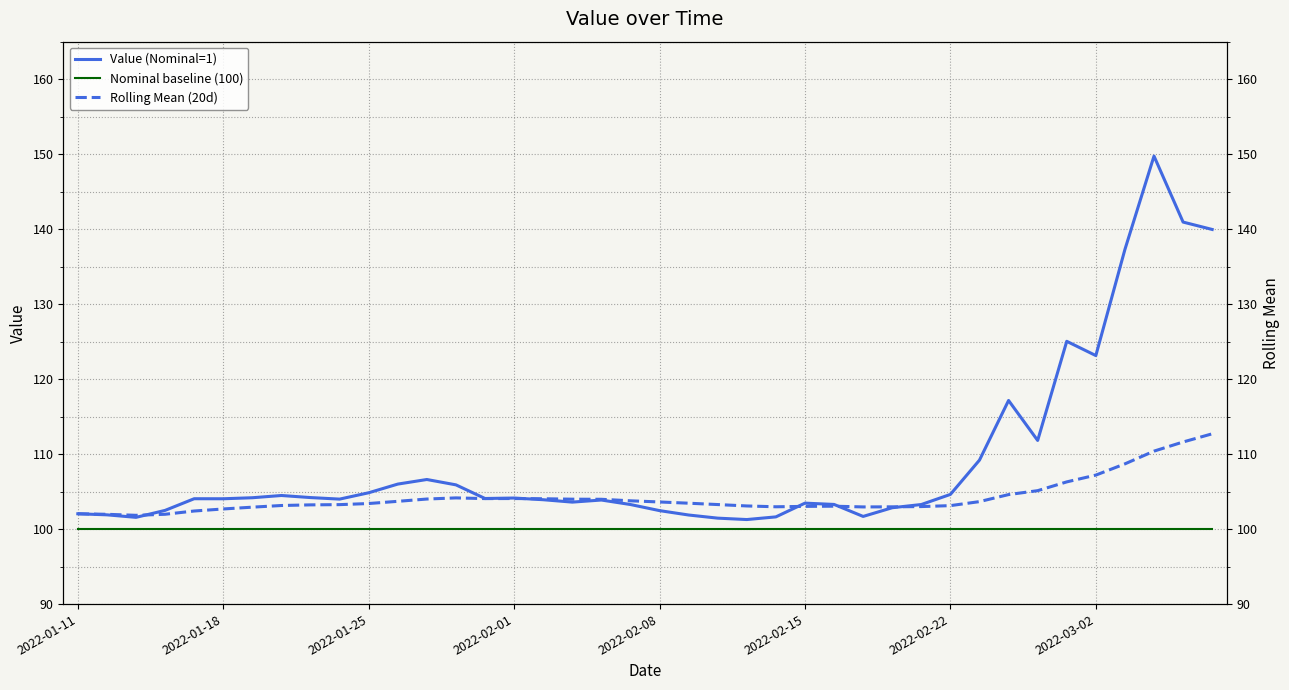

The value of Nominal baseline (100) at 2022-03-02 is 68.2. True or false?

False